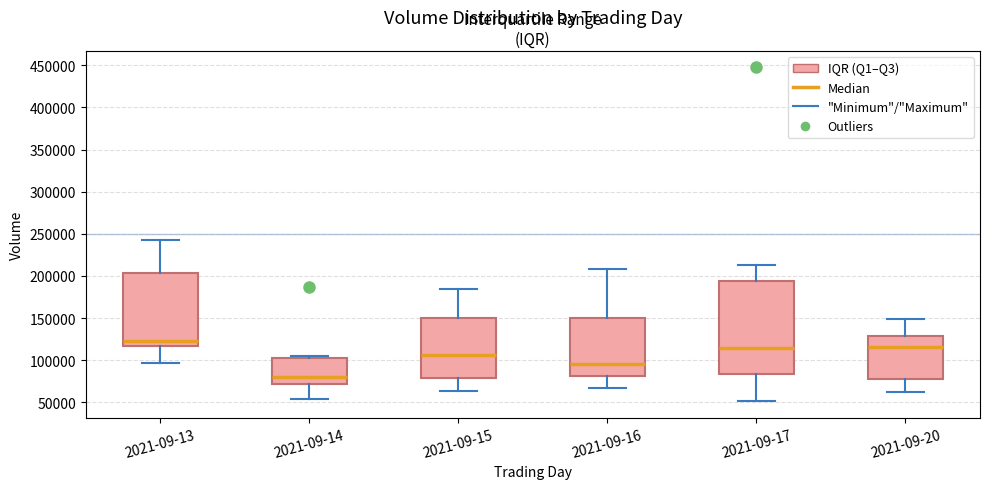

Reading left to right, read every box against the y-axis: the position of its median line, the range the box covers, and the ends of its whiskers. The values are not printed on the chart, so give them approximately, as read against the axis.

2021-09-13: median 125000, box 115000 to 205000, whiskers 95000 to 240000
2021-09-14: median 80000, box 70000 to 100000, whiskers 55000 to 105000
2021-09-15: median 105000, box 80000 to 150000, whiskers 65000 to 185000
2021-09-16: median 95000, box 80000 to 150000, whiskers 65000 to 210000
2021-09-17: median 115000, box 85000 to 195000, whiskers 50000 to 215000
2021-09-20: median 115000, box 75000 to 130000, whiskers 65000 to 150000